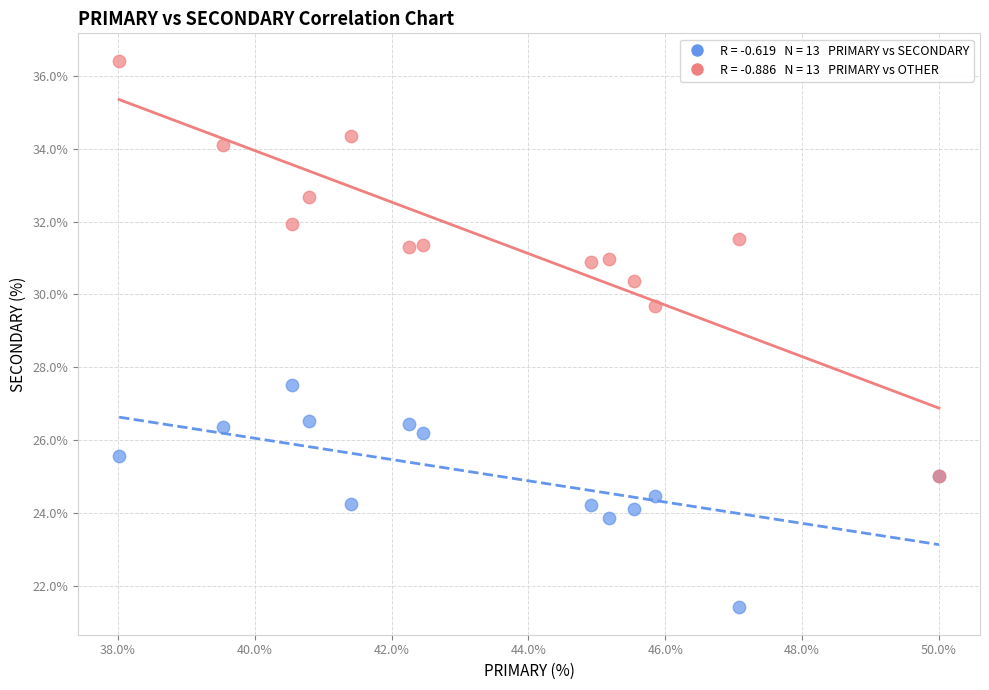

Across all series, what Y value is closest to 28?

27.5